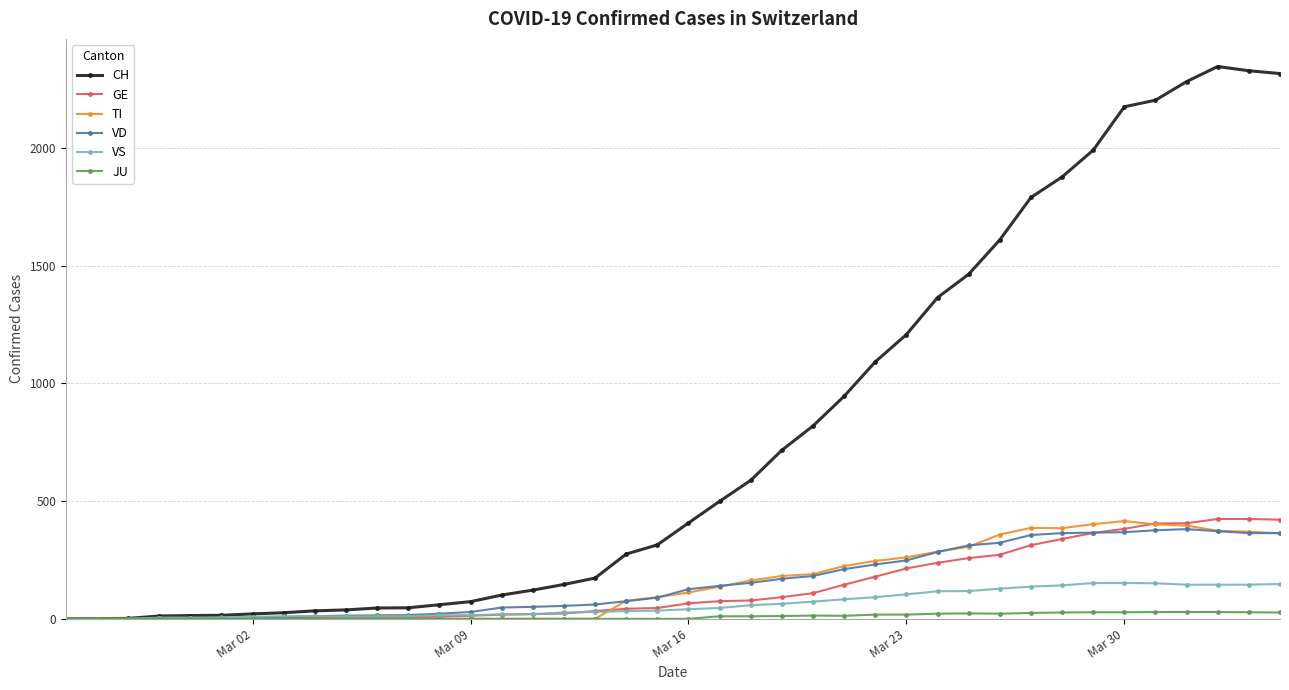

What is the highest value of the GE series?

424